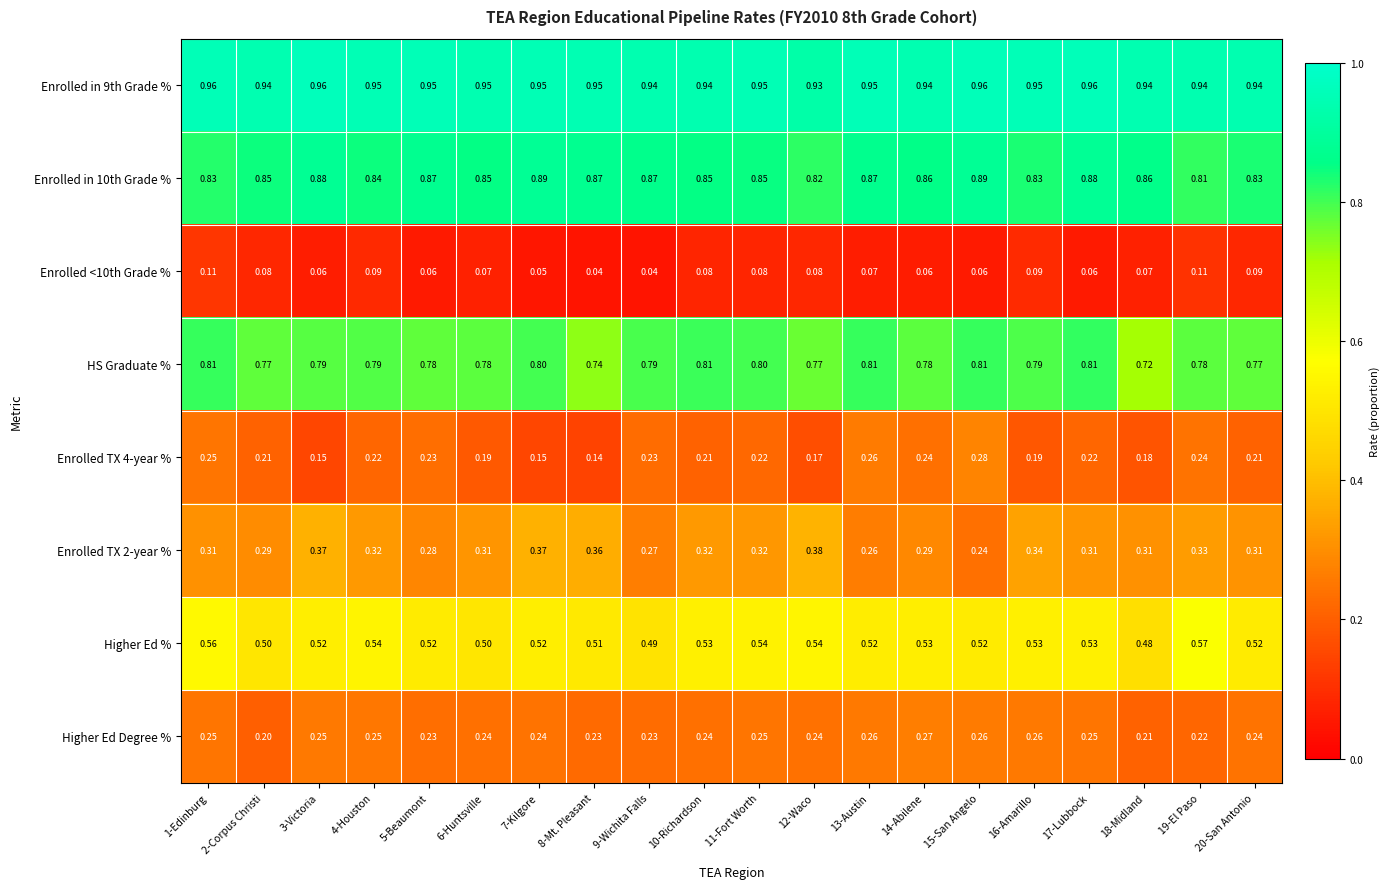

Rank the series by their maximum value, from lowest to highest.

Enrolled <10th Grade %, Higher Ed Degree %, Enrolled TX 4-year %, Enrolled TX 2-year %, Higher Ed %, HS Graduate %, Enrolled in 10th Grade %, Enrolled in 9th Grade %